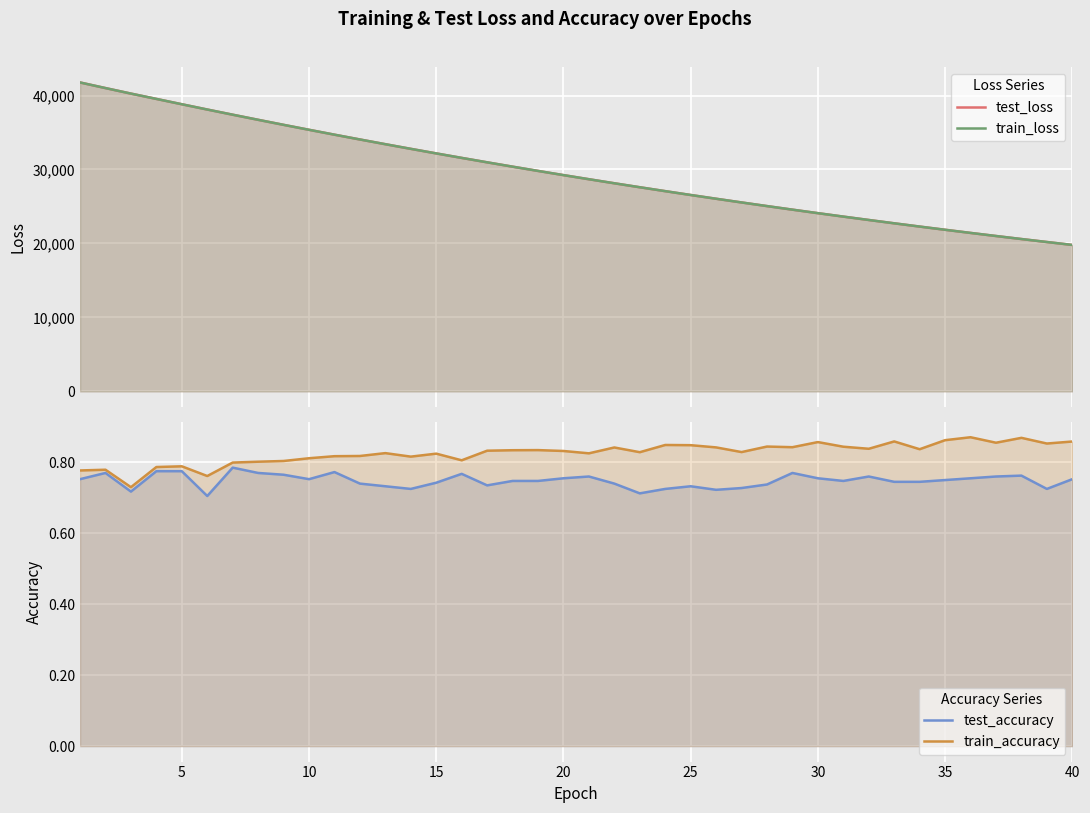

What is the maximum value for test_loss?

41771.8